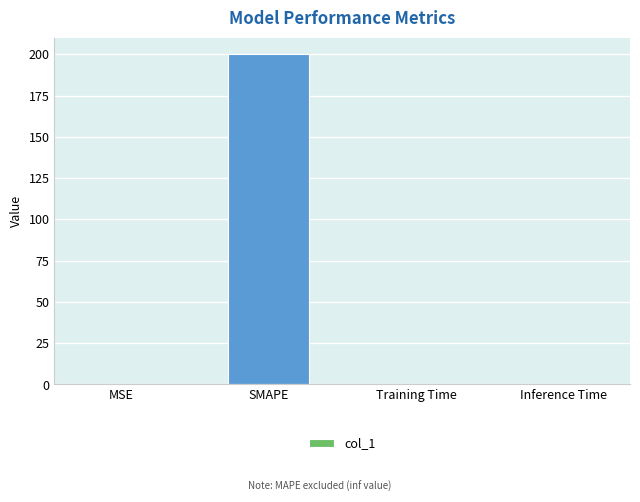

What is the sum of all values?

200.1